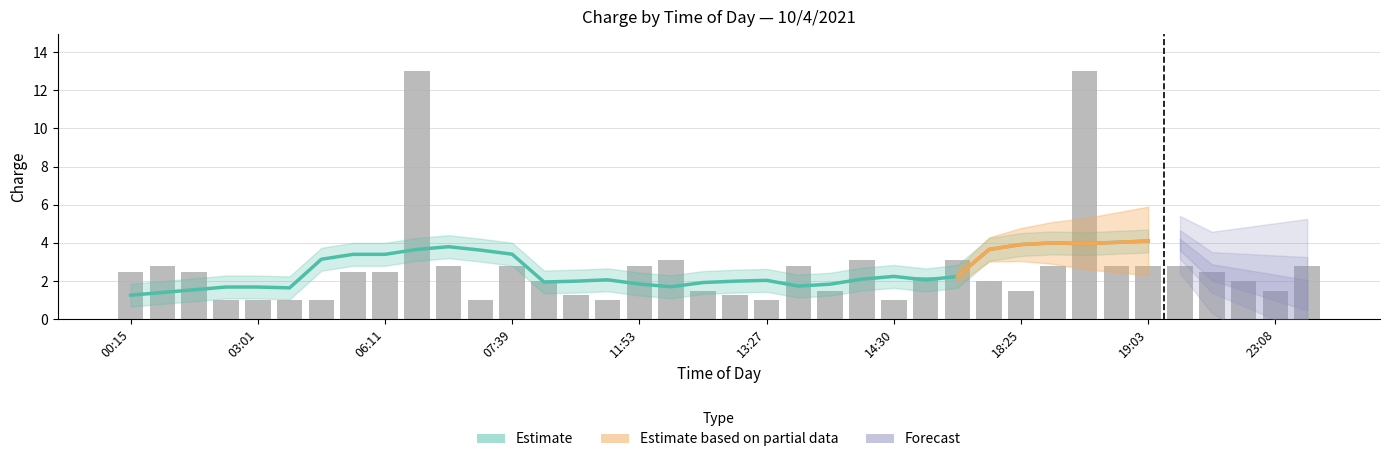

Reading right to left, what are all the values shown in this chart?

23:44=2.8	23:08=1.5	23:03=2.0	21:22=2.5	19:57=2.8	19:03=2.8	18:59=2.8	18:32=13.0	18:27=2.8	18:25=1.5	18:13=2.0	17:19=3.1	16:37=2.2	14:30=1.0	14:12=3.1	13:29=1.5	13:28=2.8	13:27=1.0	13:03=1.2	12:20=1.5	12:16=3.1	11:53=2.8	10:30=1.0	09:46=1.2	09:13=2.0	07:39=2.8	07:02=1.0	06:55=2.8	06:16=13.0	06:11=2.5	05:36=2.5	03:45=1.0	03:10=1.0	03:01=1.0	02:06=1.0	01:56=2.5	01:23=2.8	00:15=2.5